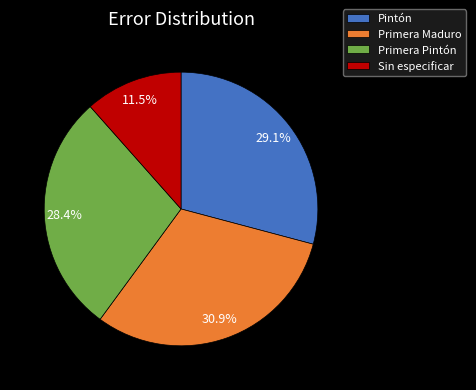

Which slice is the largest?

Primera Maduro